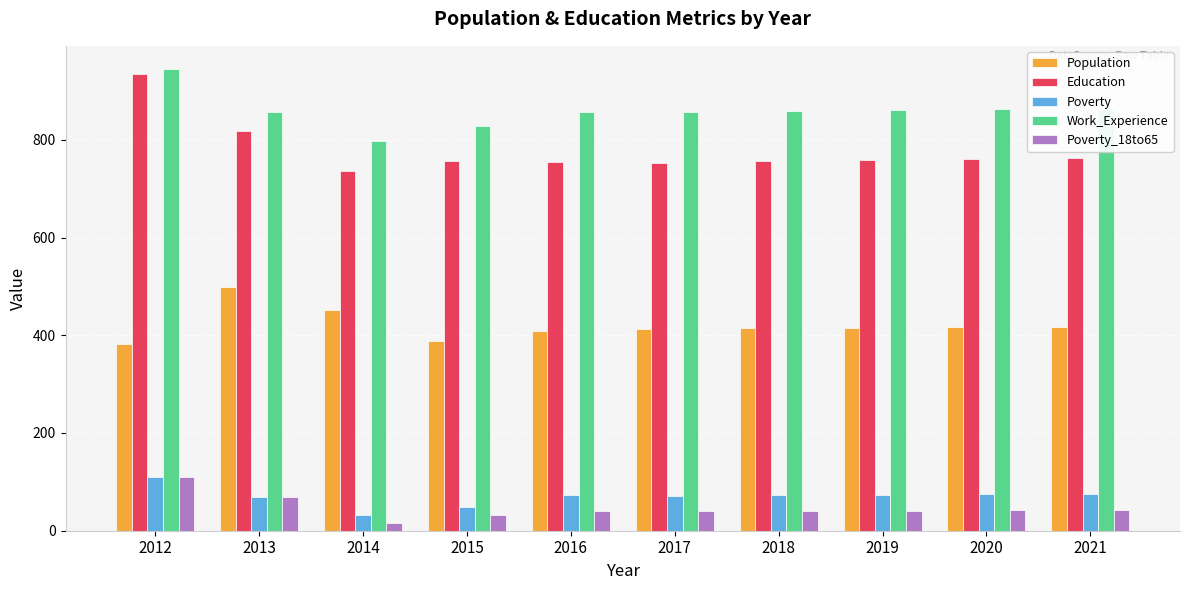

Read the Poverty value at 2019.

74